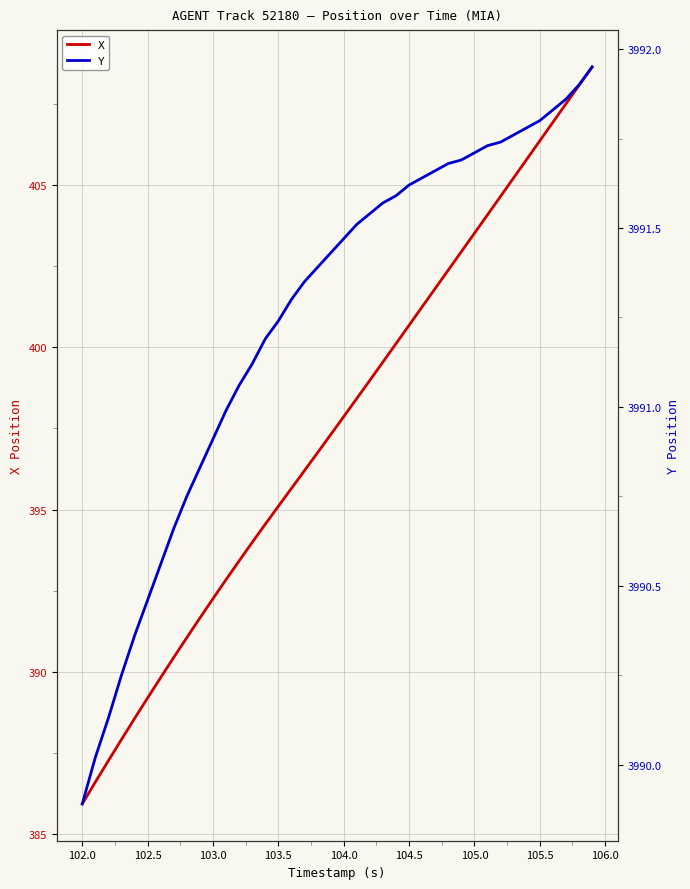

How many values in the X series are below 397?

19